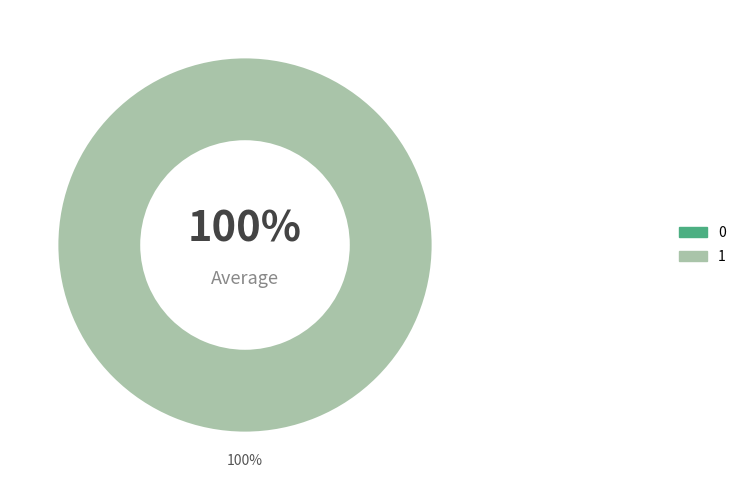

True or false: 1 accounts for 100% of the total.

True